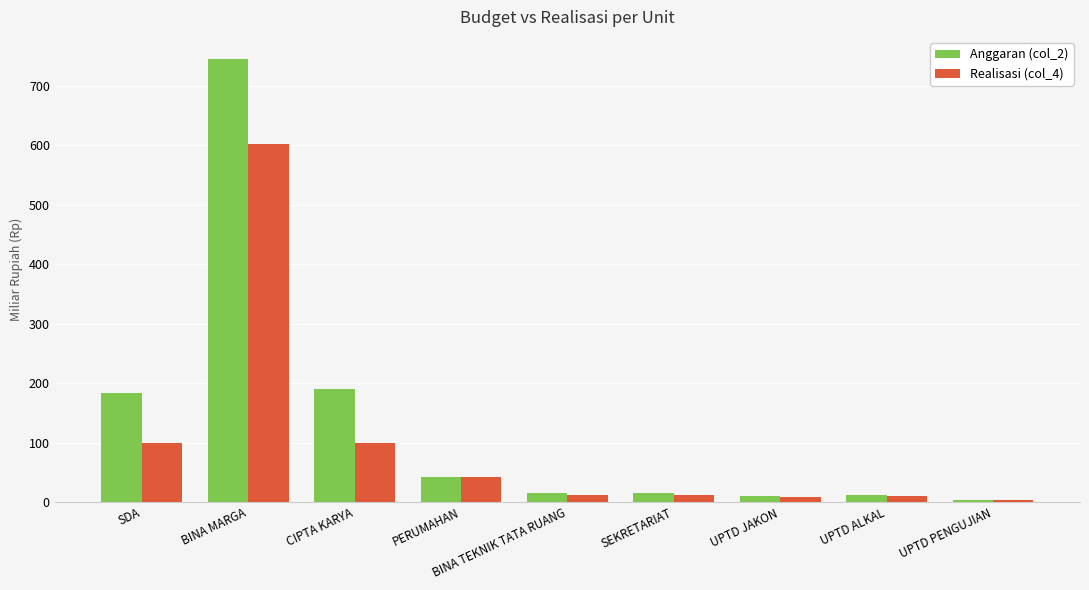

At which label does Anggaran (col_2) reach its peak?

BINA MARGA